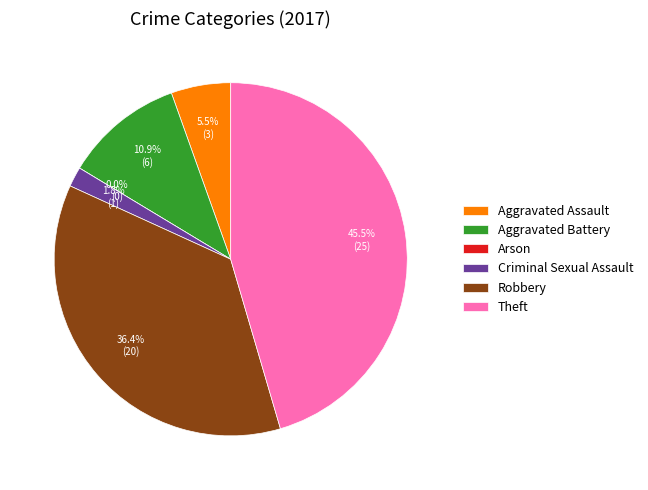

To the nearest percent, what is the average slice percentage?

17%